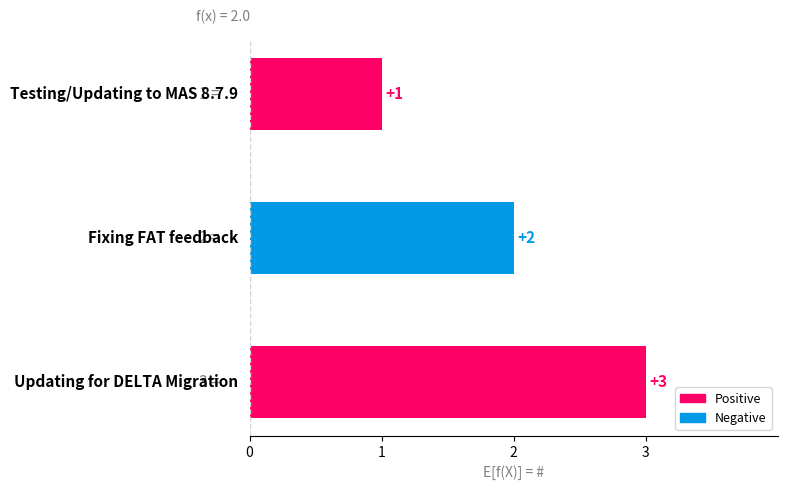

What is the sum of all values?

6